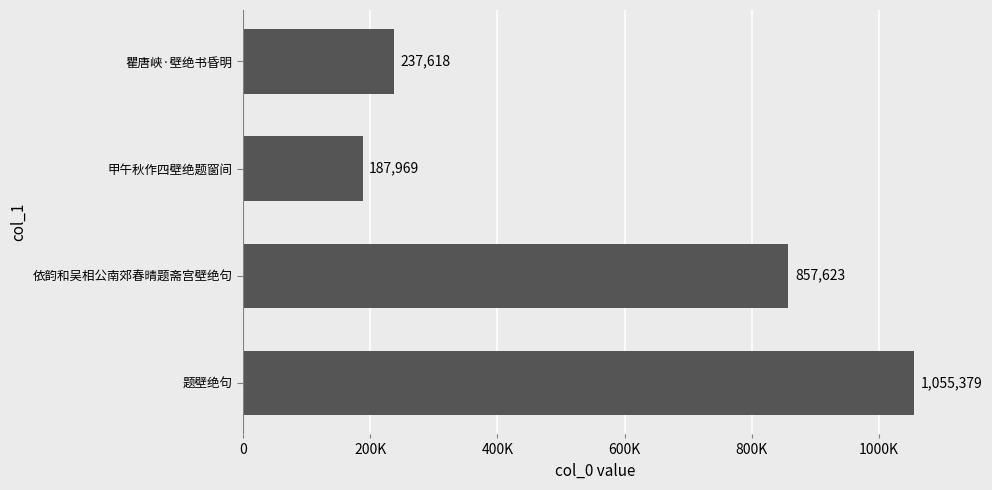

What is the minimum value shown in the chart?

187969